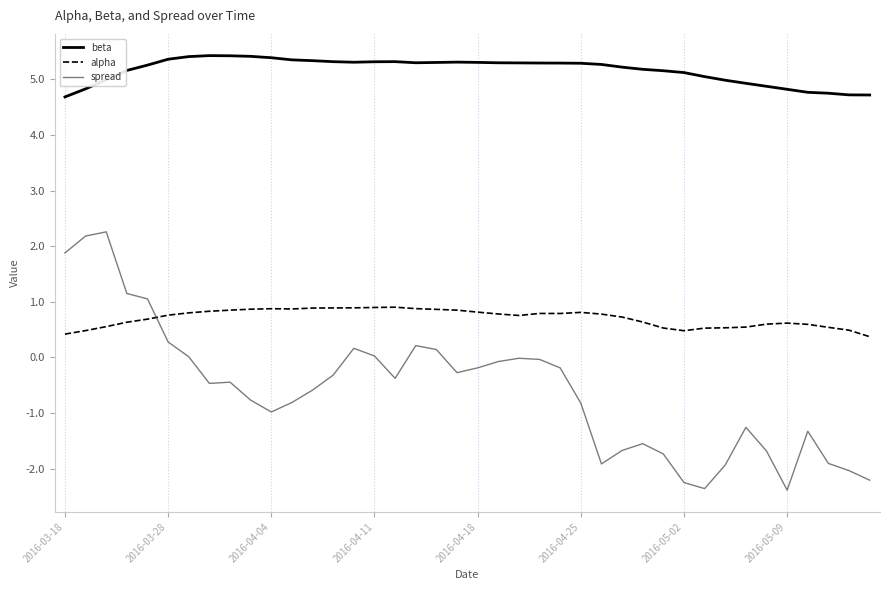

What is the difference between the maximum and minimum values in the spread series?

4.6